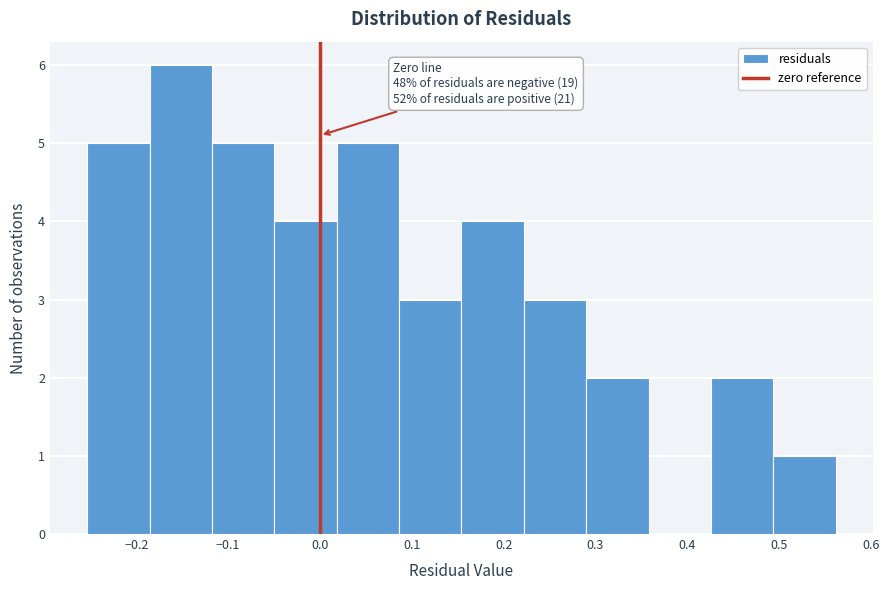

Over which range of the x-axis is the bar tallest?

-0.19 to -0.12